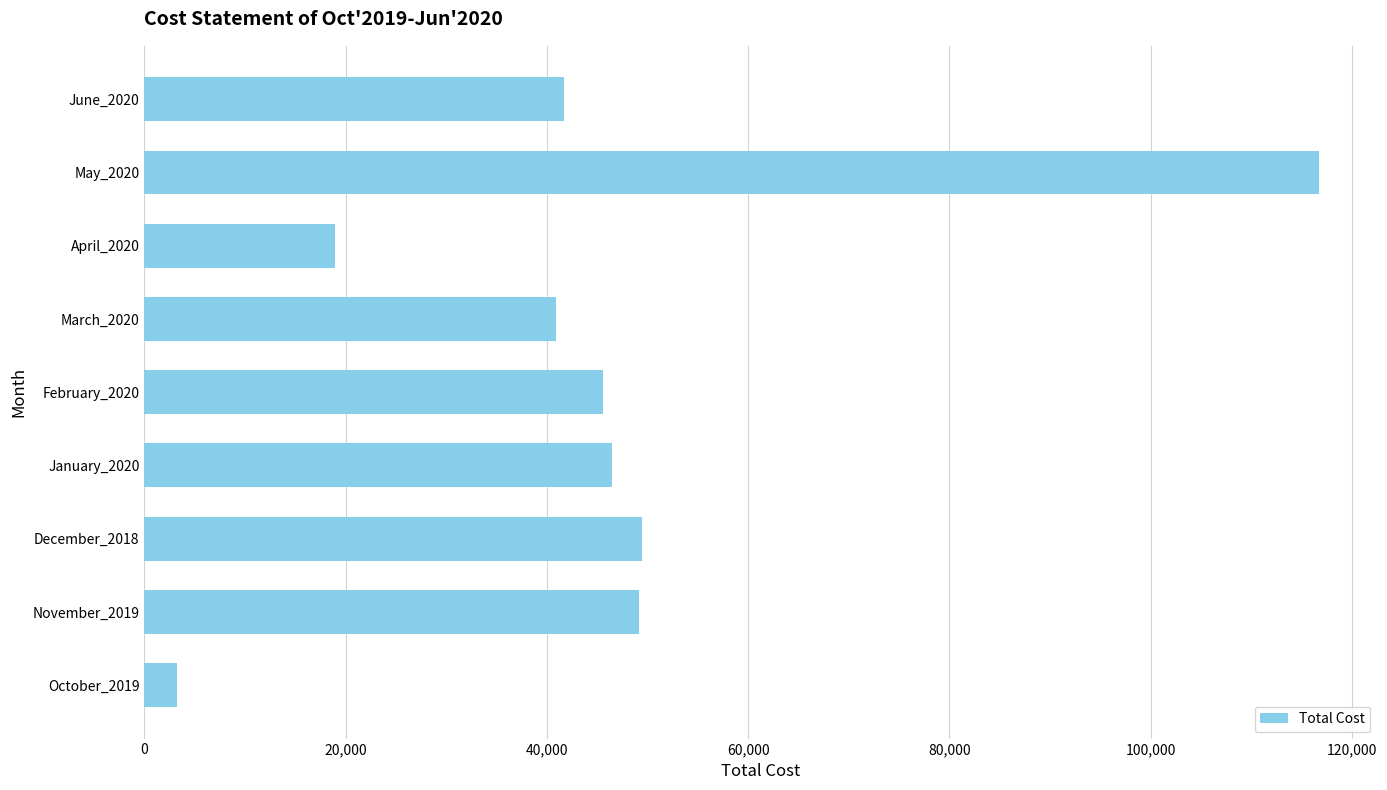

Is it true that the value at November_2019 is 49134?

True